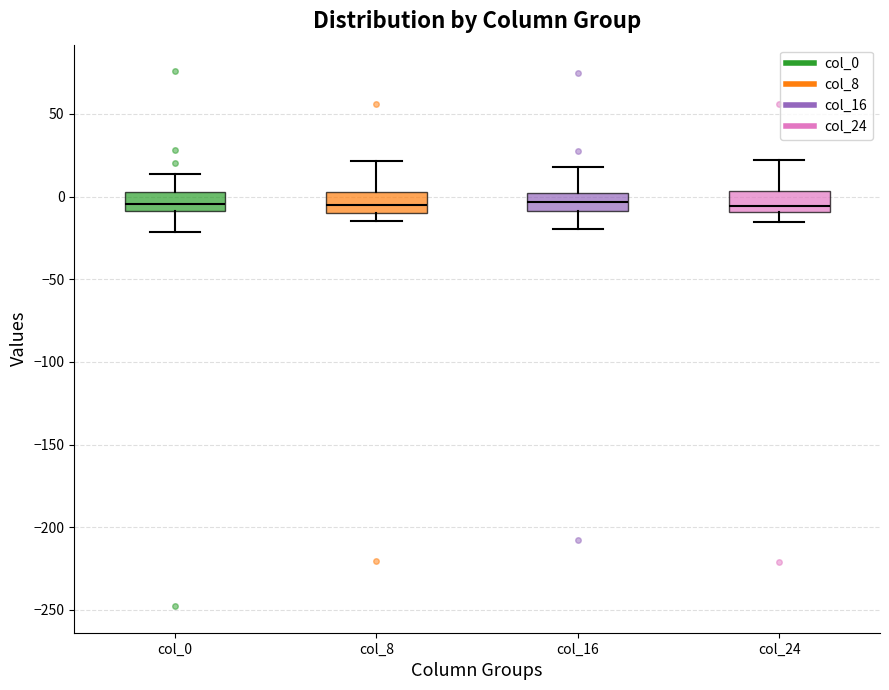

Reading left to right, read every box against the y-axis: the position of its median line, the range the box covers, and the ends of its whiskers. The values are not printed on the chart, so give them approximately, as read against the axis.

col_0: median -5, box -10 to 5, whiskers -20 to 15
col_8: median -5, box -10 to 5, whiskers -15 to 20
col_16: median -5, box -10 to 0, whiskers -20 to 20
col_24: median -5, box -10 to 5, whiskers -15 to 20